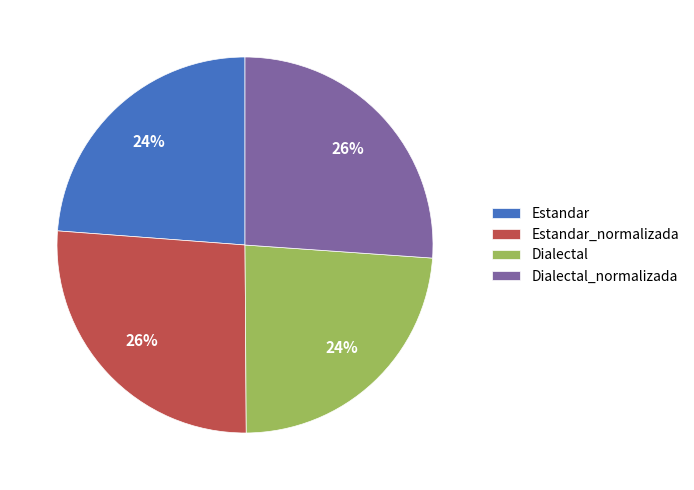

Is the sum of Dialectal_normalizada and Estandar_normalizada greater than half?

Yes